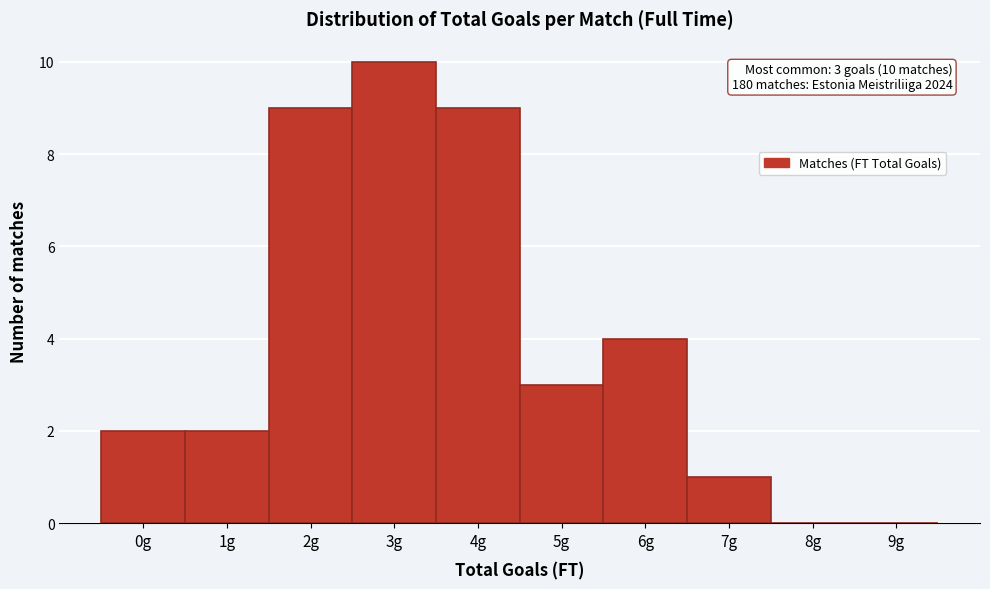

Reading right to left, what are all the values shown in this chart?

9g=0	8g=0	7g=1	6g=4	5g=3	4g=9	3g=10	2g=9	1g=2	0g=2